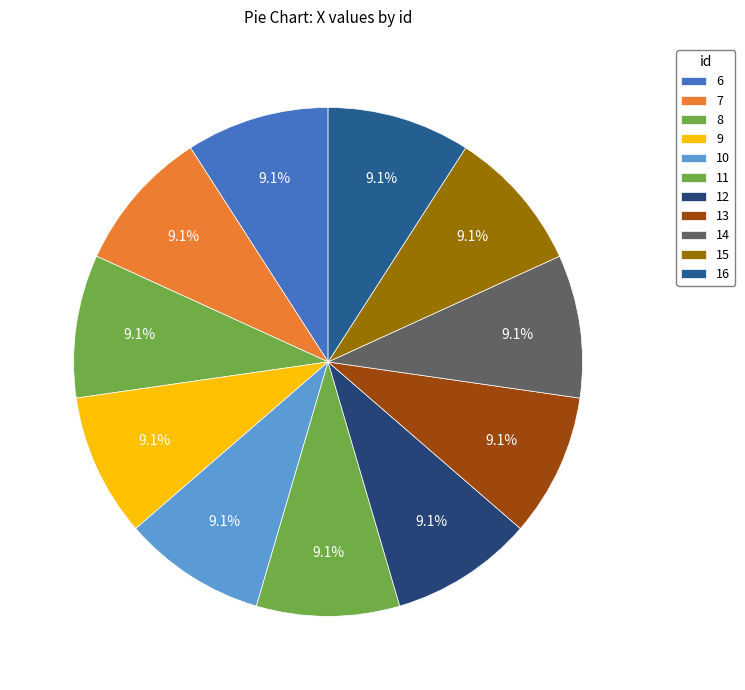

How many slices are in this pie chart?

11